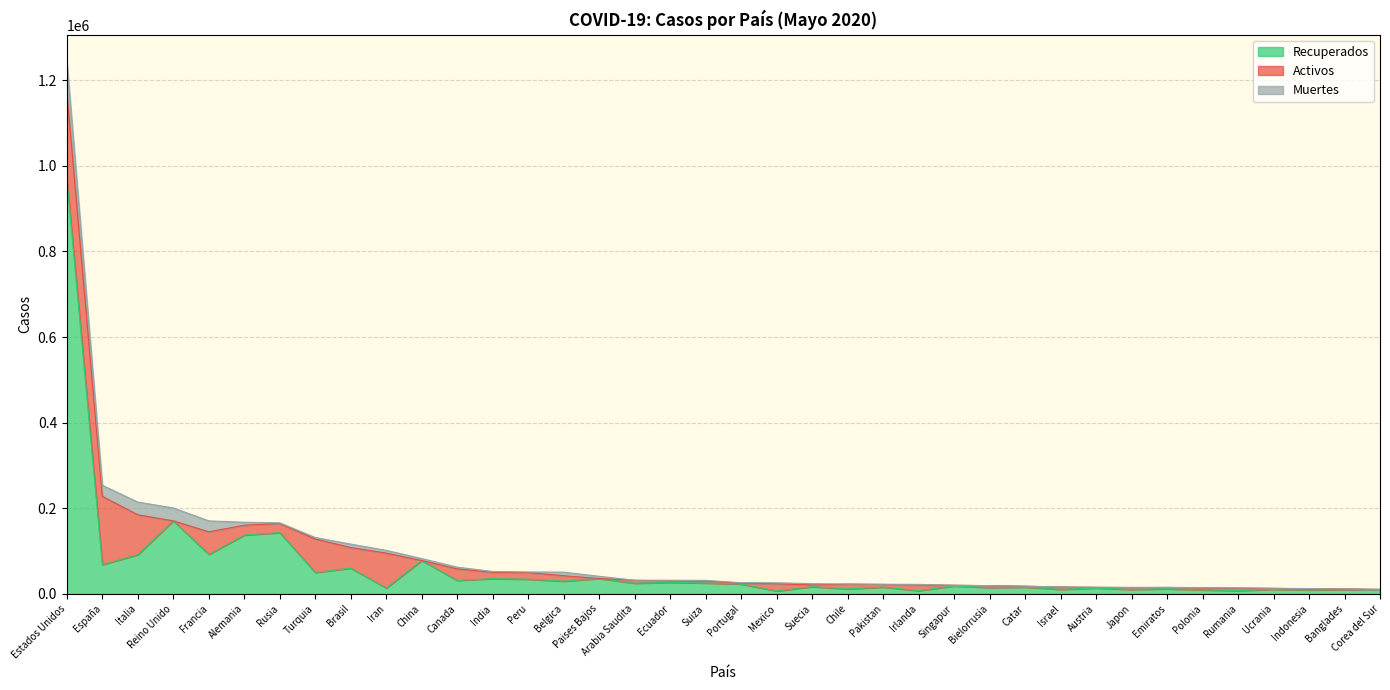

List the labels in order of Muertes value, smallest first.

Catar, Singapur, Bielorrusia, Emiratos, Banglades, Arabia Saudita, Israel, Corea del Sur, Chile, Ucrania, Pakistan, Japon, Austria, Polonia, Rumania, Indonesia, Portugal, Irlanda, Peru, Rusia, Ecuador, India, Suiza, Mexico, Suecia, Turquia, Canada, China, Paises Bajos, Iran, Alemania, Brasil, Belgica, Francia, España, Italia, Reino Unido, Estados Unidos